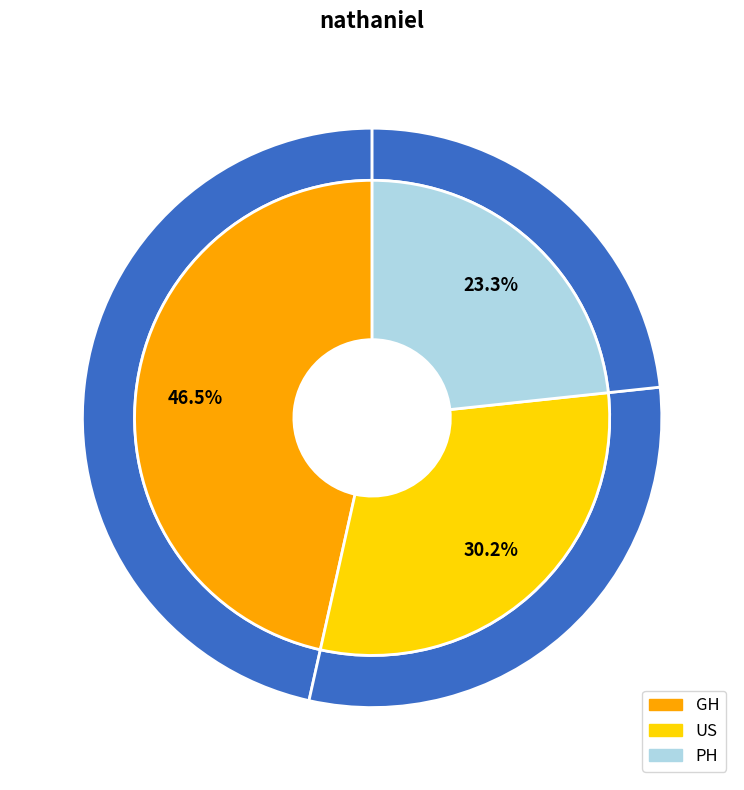

Is GH the majority of the pie?

No